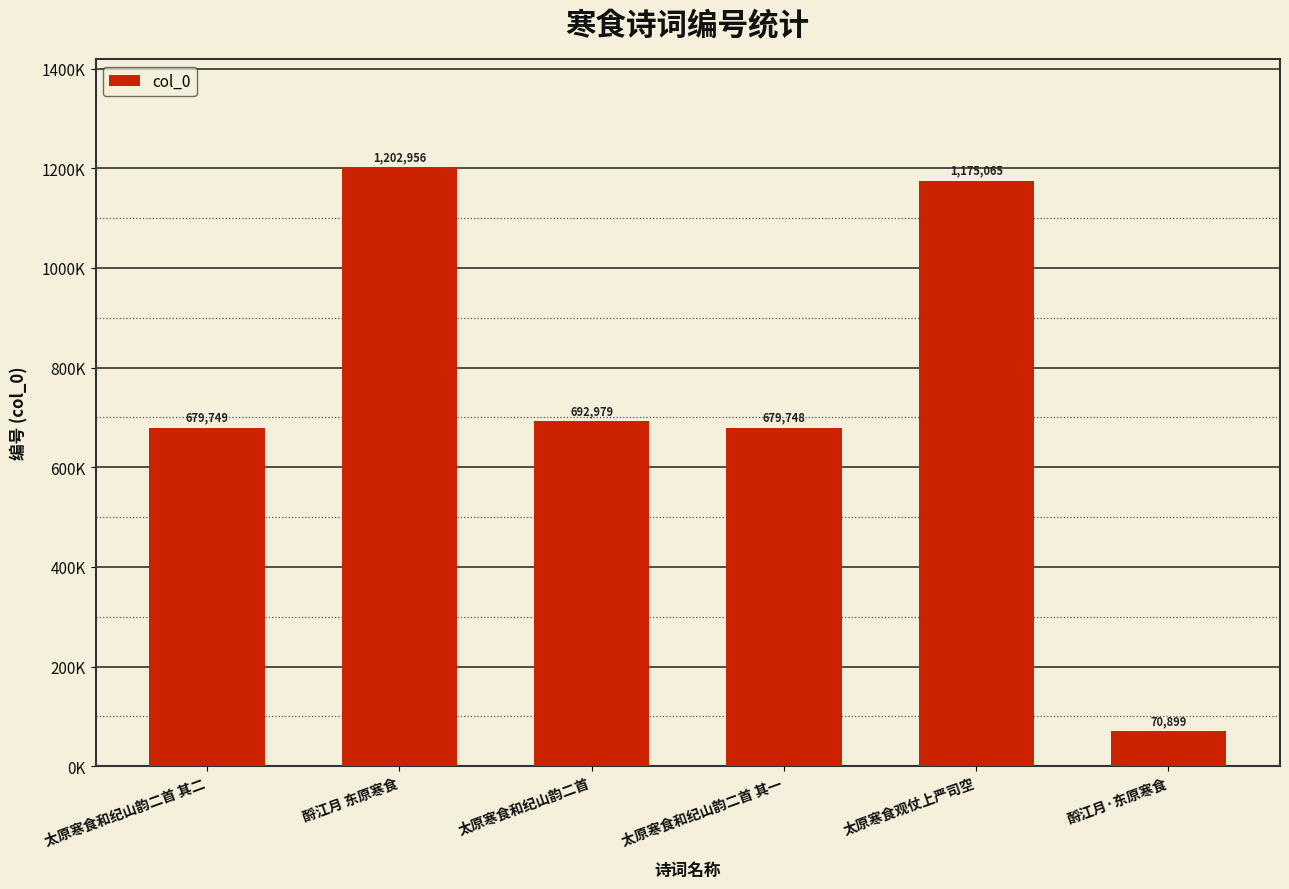

Are the bars horizontal?

No